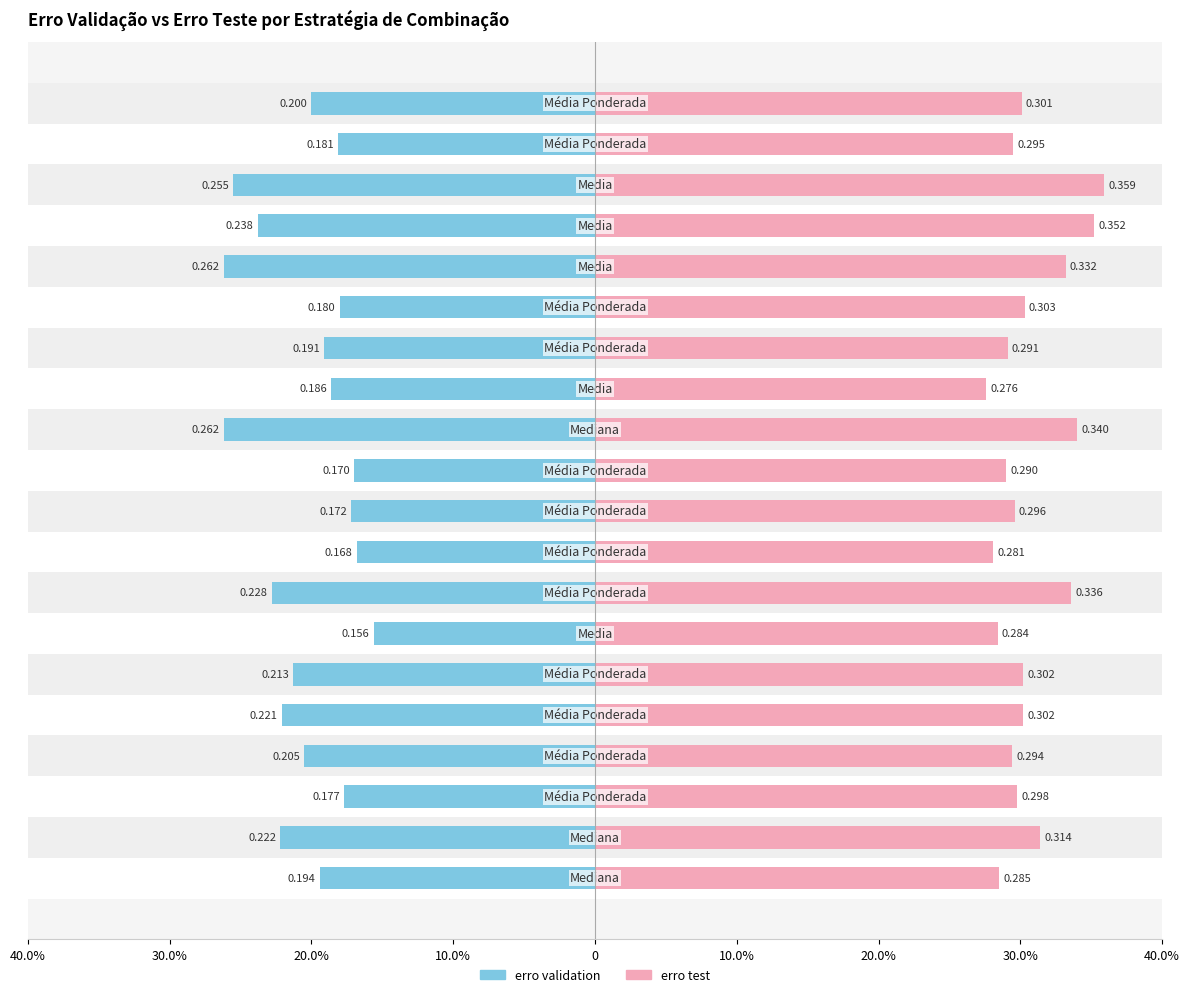

What is the highest value of the erro test series?

0.4